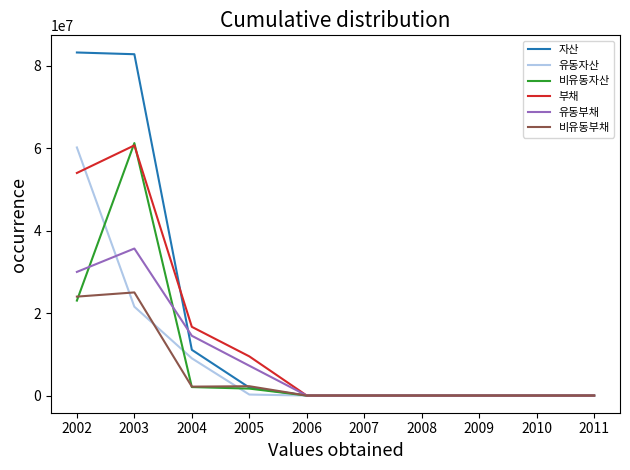

Between 2002 and 2004, which series saw the biggest shift?

자산